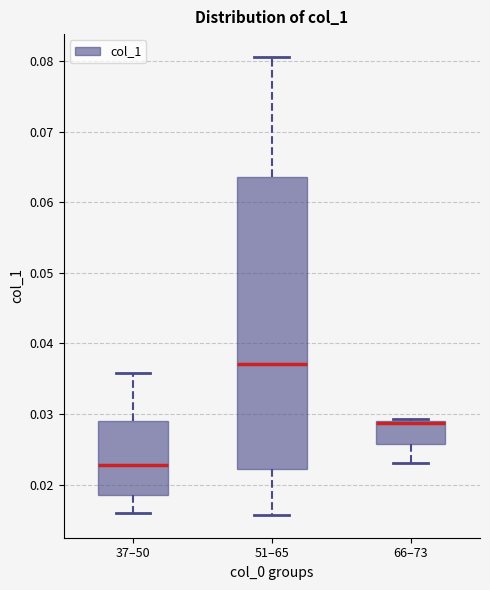

Where is the lower edge of the box for 66–73 on the y-axis? The values are not printed on the chart, so give them approximately, as read against the axis.

0.026